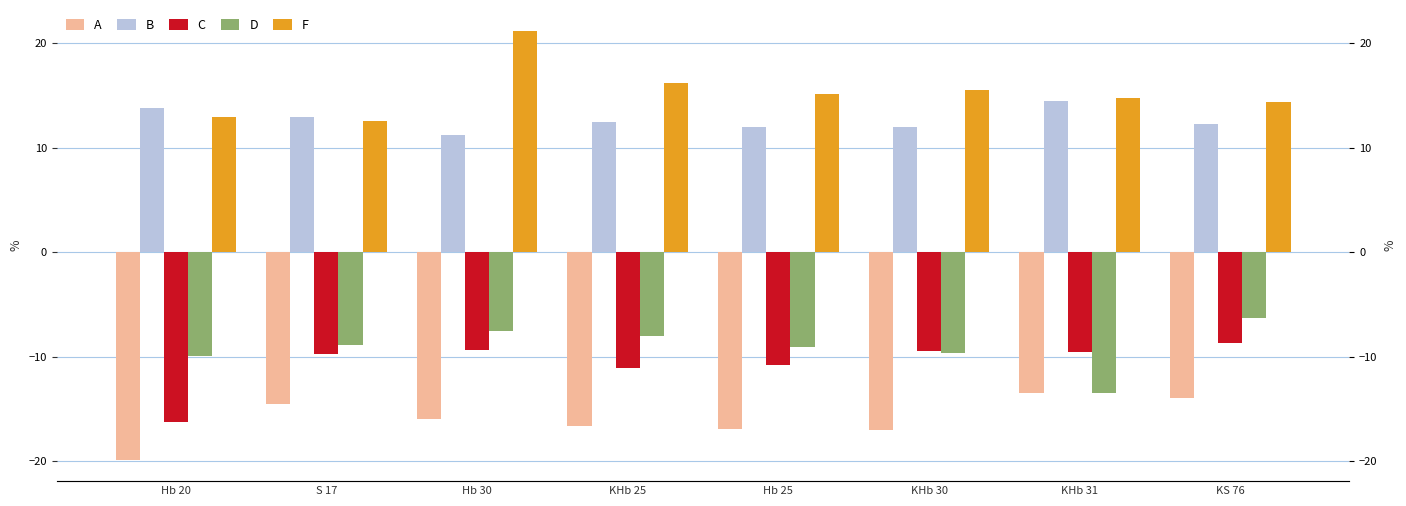

How many groups of bars are there?

8